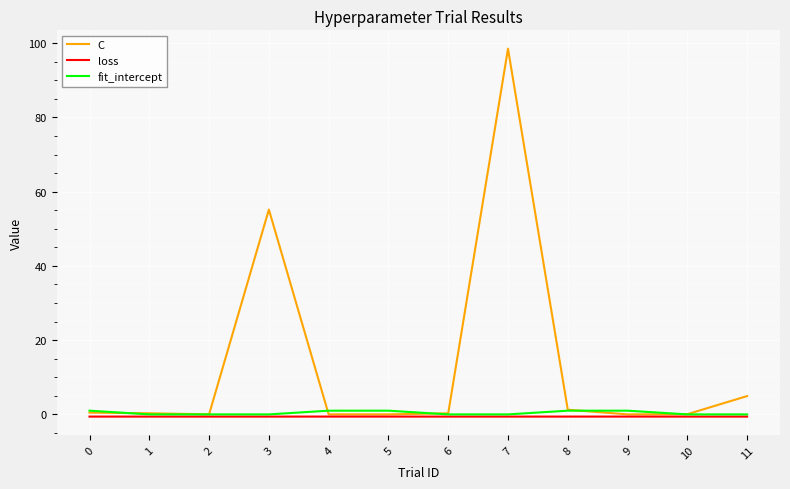

Which series has the largest range (max minus min)?

C